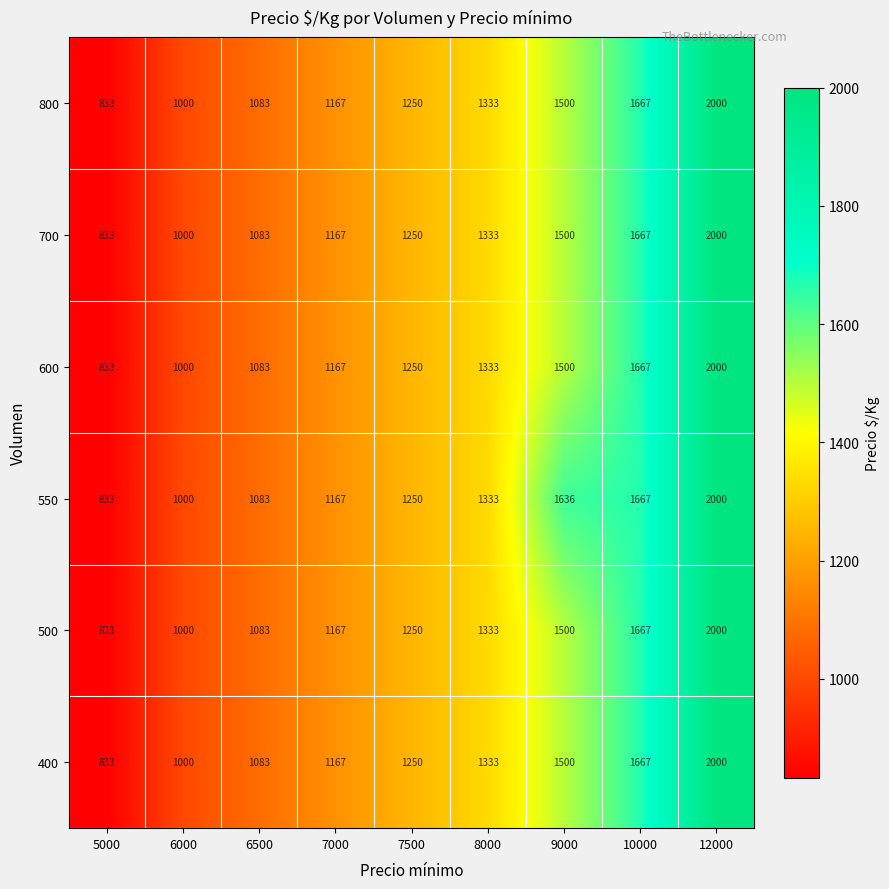

What is the difference between the 550 values at 7000 and 6500?

84